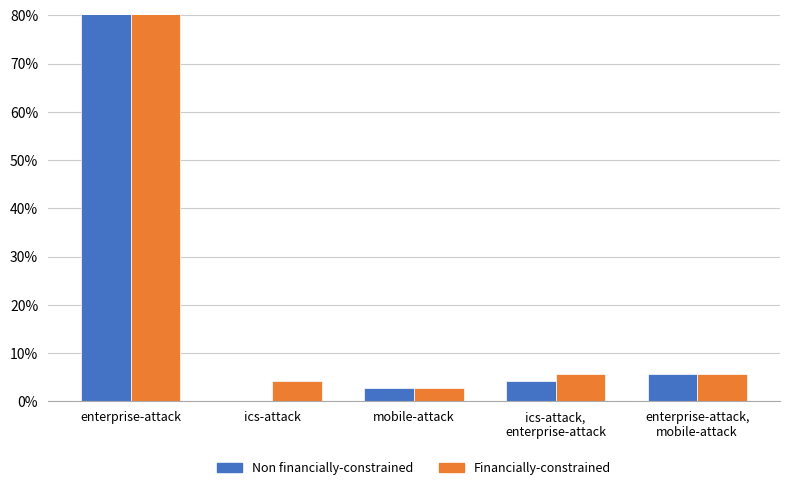

True or false: Non financially-constrained has a value of 51.3 at enterprise-attack.

False